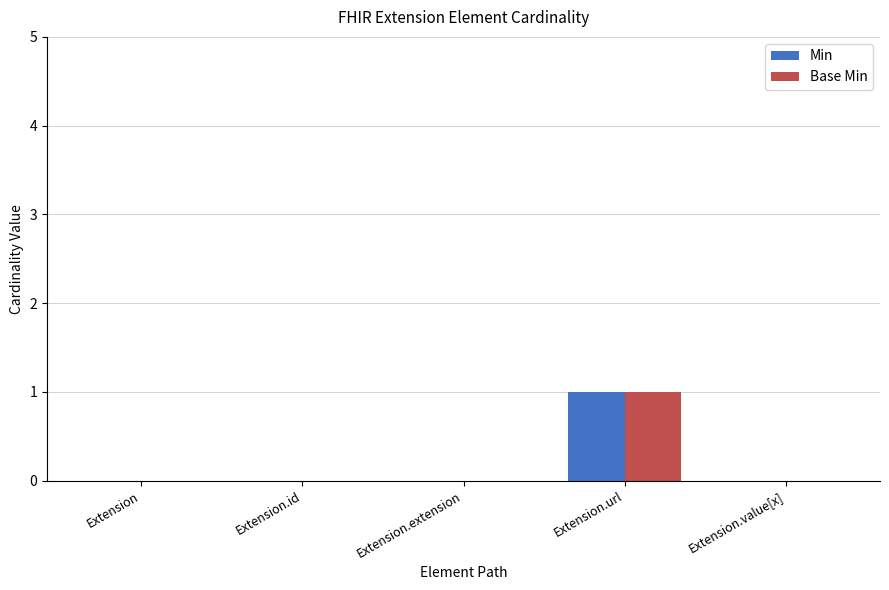

True or false: Base Min has a value of 1 at Extension.value[x].

False